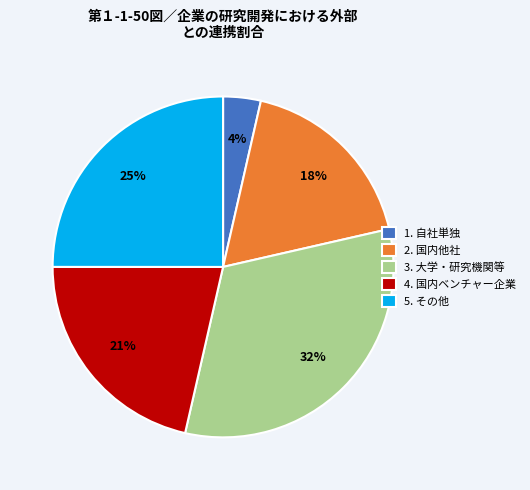

Do 2. 国内他社 and 4. 国内ベンチャー企業 together represent more than half of the pie?

No